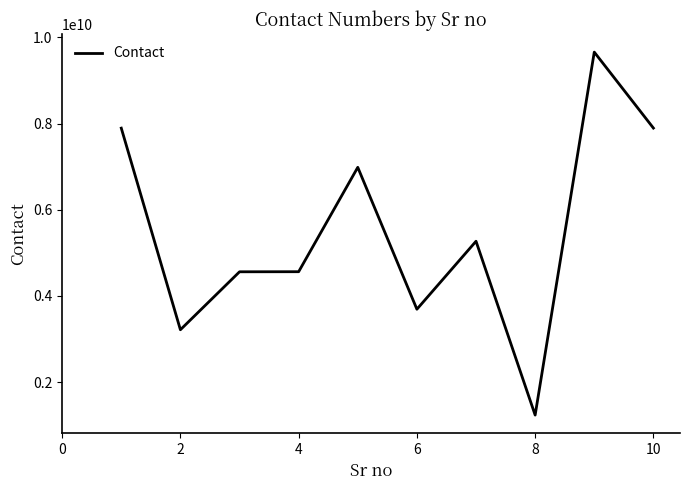

Count the number of data series in this chart.

1